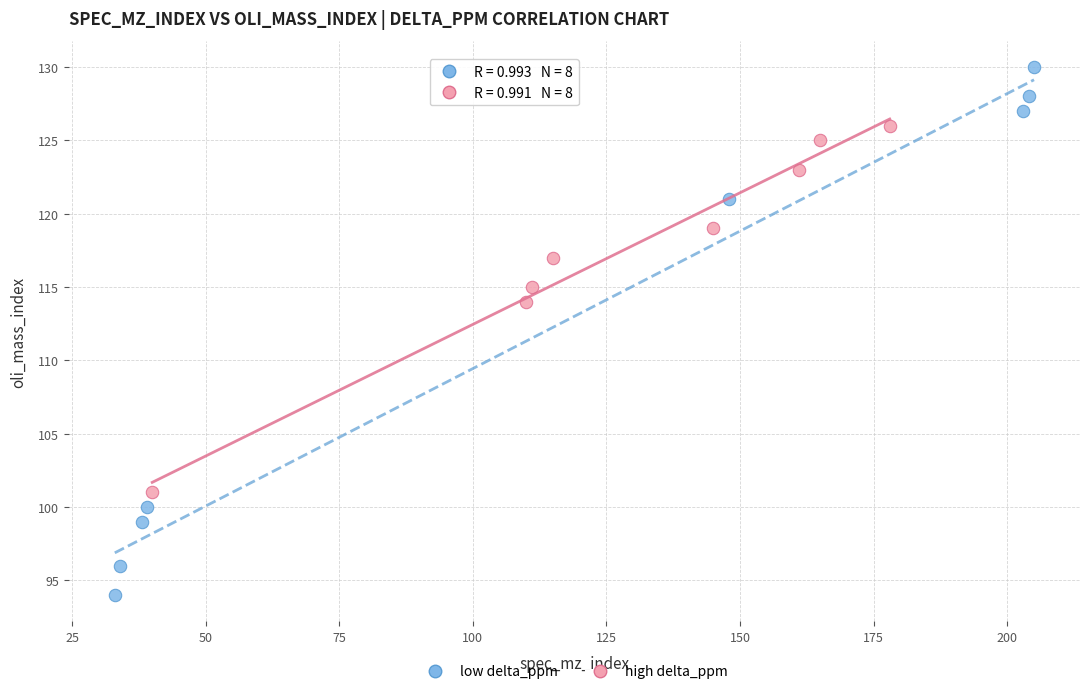

Which series reaches the maximum Y coordinate?

low delta_ppm